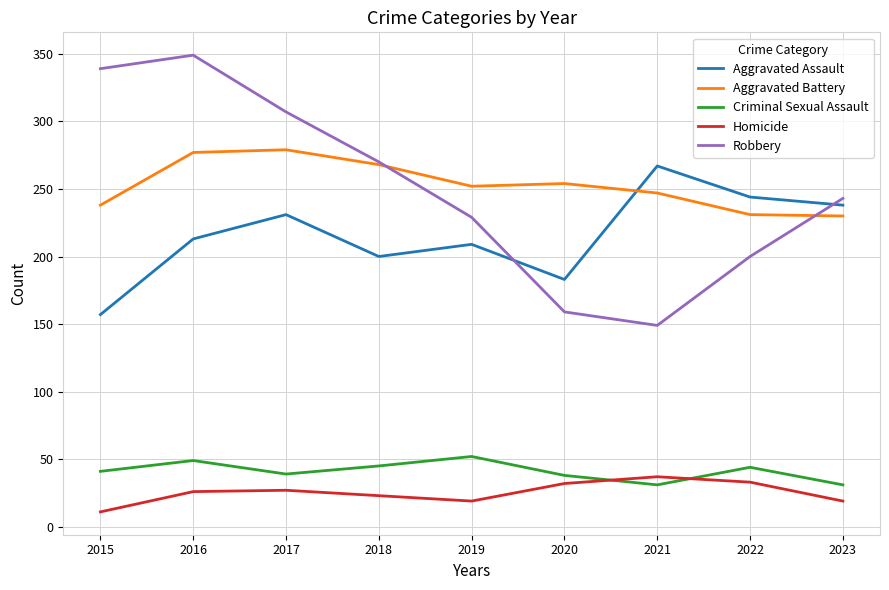

What is the sum of all Robbery values?

2245